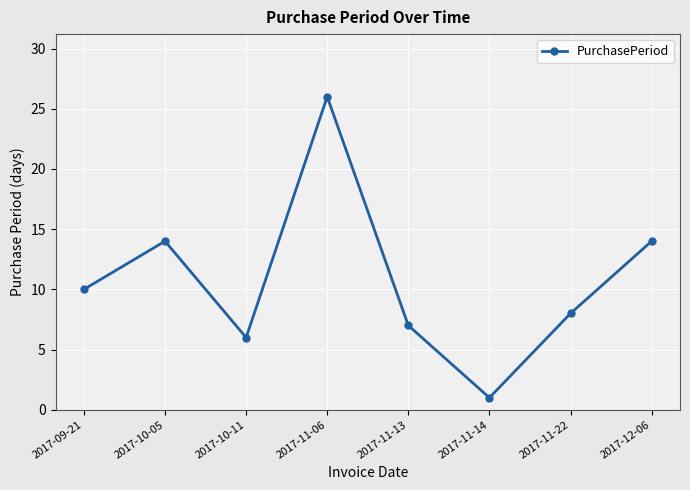

What is the ratio of the value at 2017-10-05 to the value at 2017-11-06?

0.5